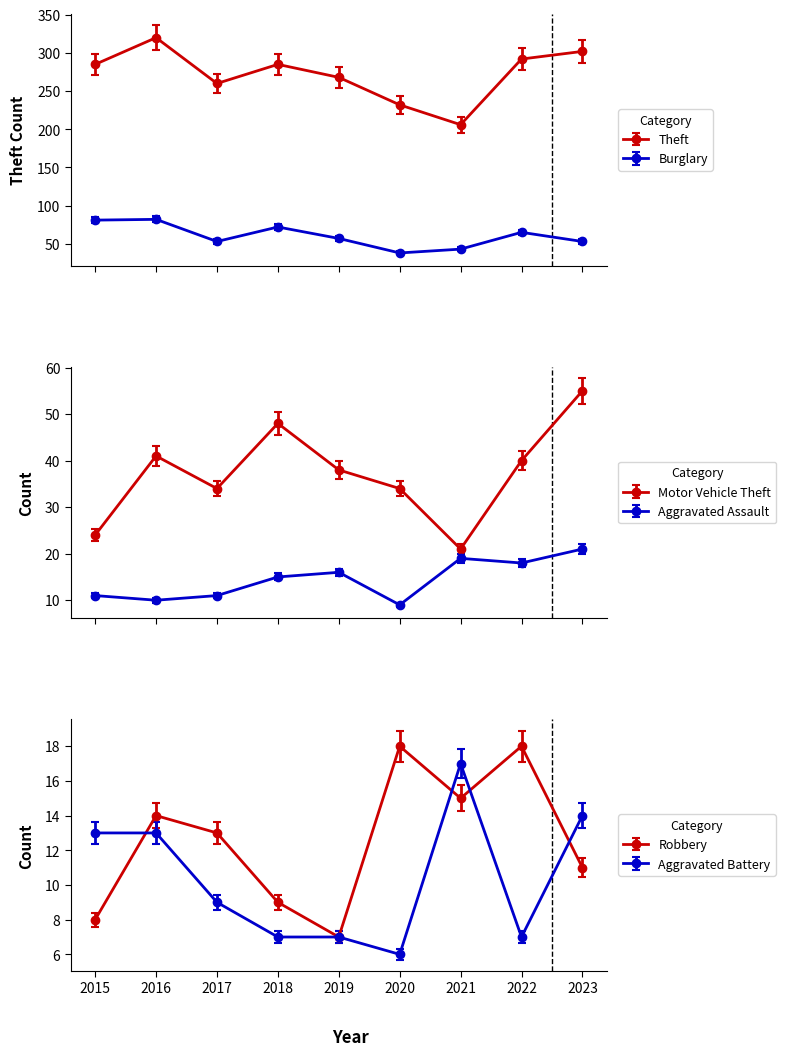

True or false: Motor Vehicle Theft and Burglary cross at least once.

False